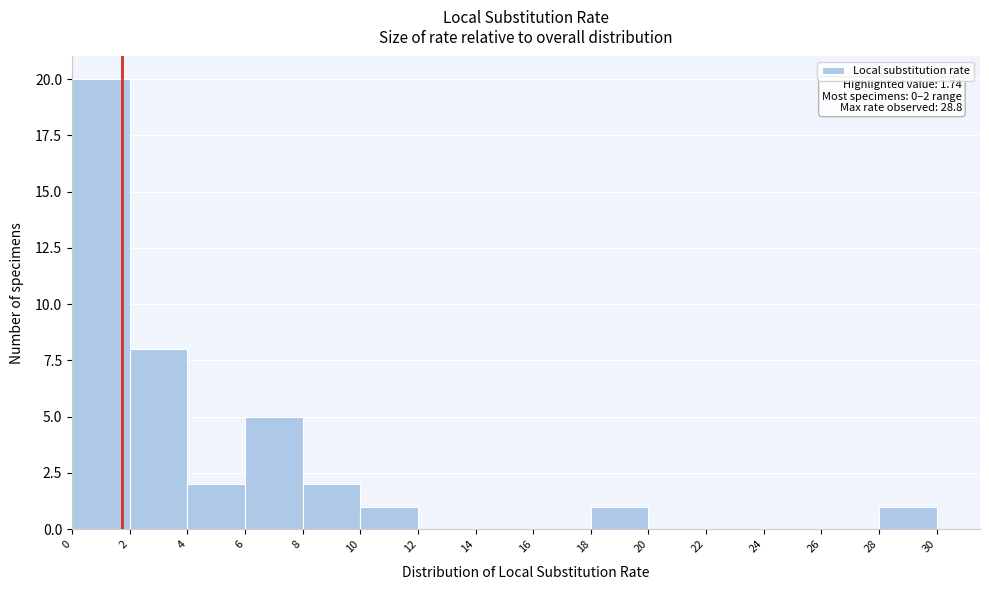

Which range on the x-axis has the tallest bar?

0 to 2